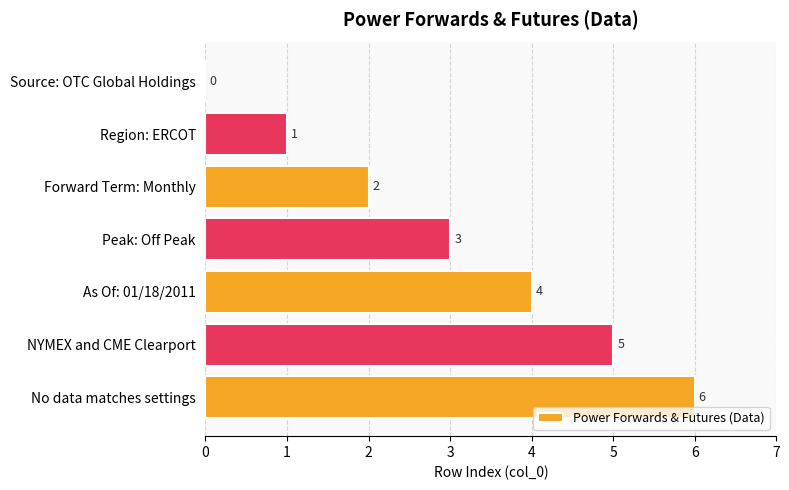

What is the approximate value at Peak: Off Peak?

3